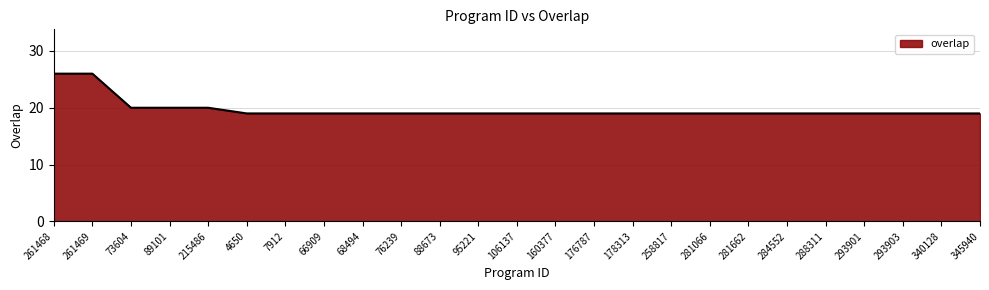

What is the difference between the values at 281066 and 261469?

7